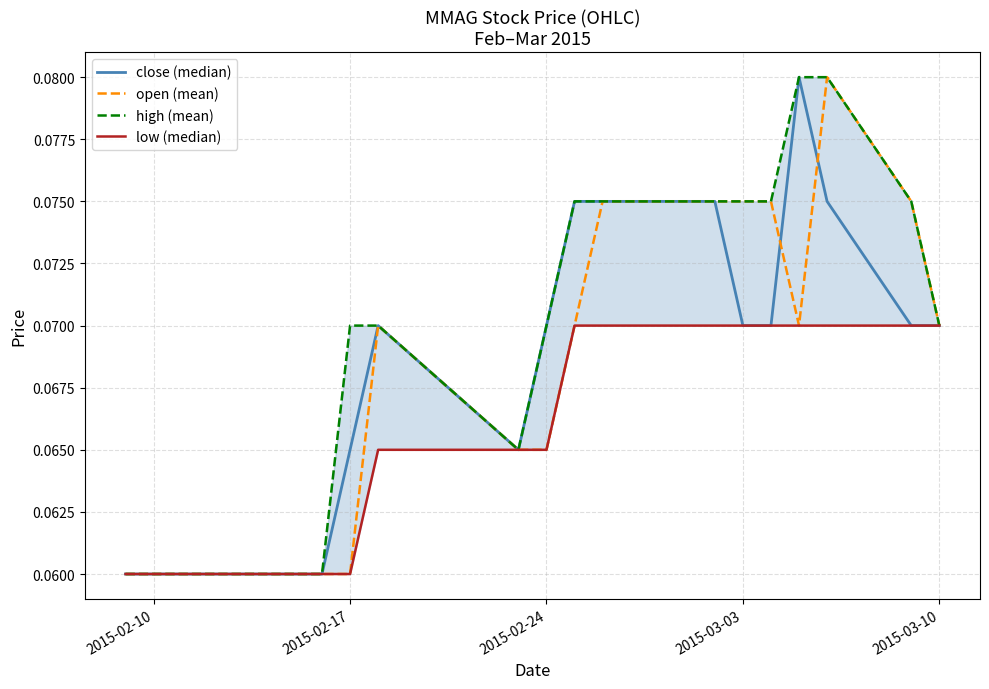

How many lines are shown in the chart?

4